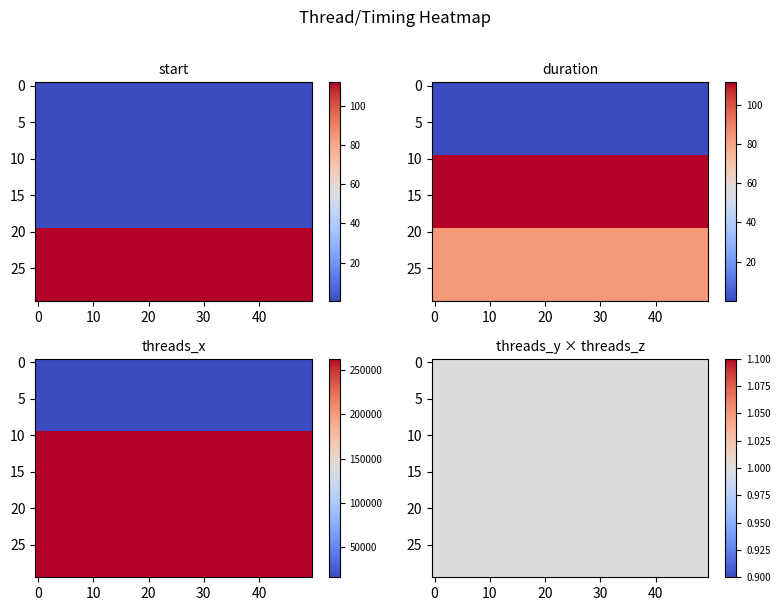

Which has a higher value, 0 or 2?

2